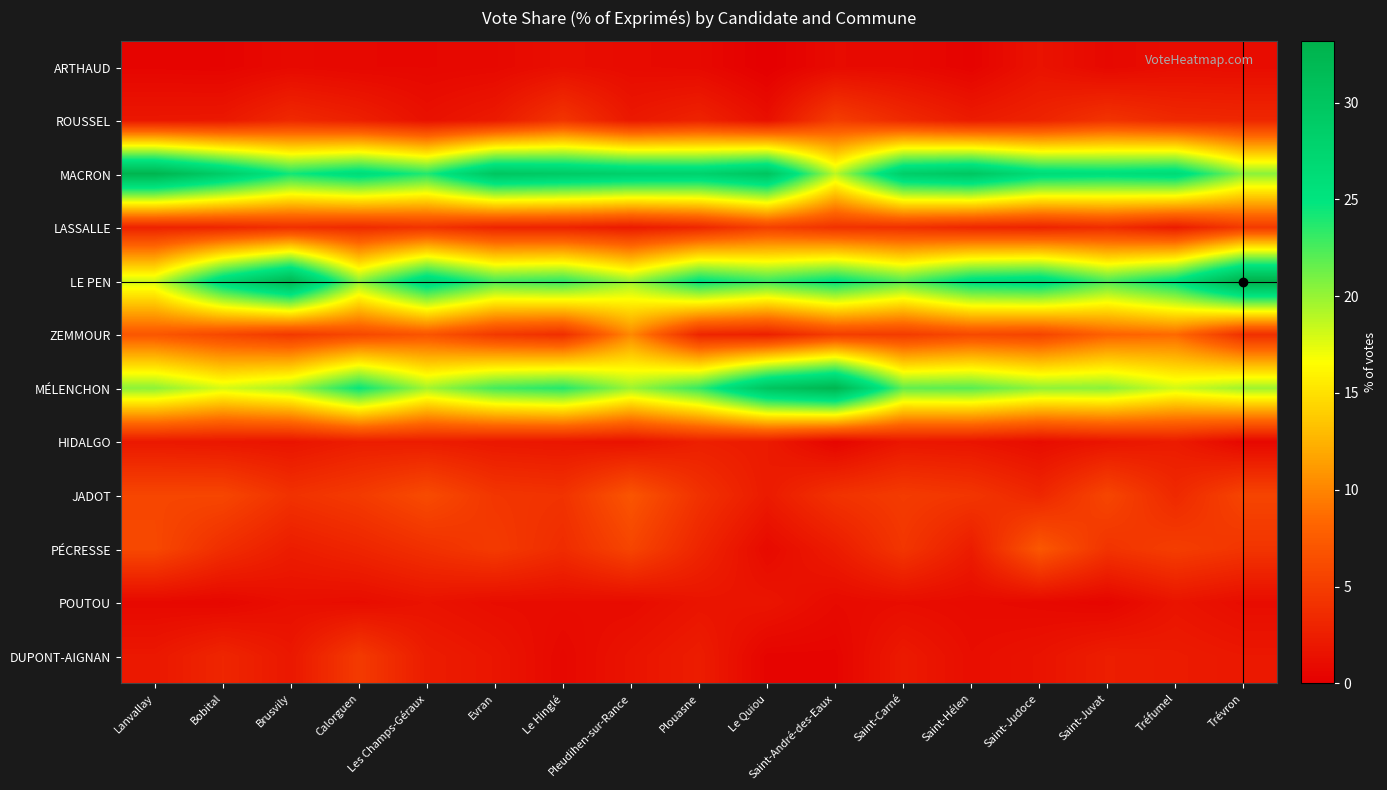

Reading left to right, extract all data points from this chart.

ARTHAUD: Lanvallay=0.4	Bobital=0.4	Brusvily=0.8	Calorguen=0.7	Les Champs-Géraux=0.6	Evran=0.8	Le Hinglé=1.3	Pleudihen-sur-Rance=1.0	Plouasne=0.8	Le Quiou=0.0	Saint-André-des-Eaux=0.9	Saint-Carné=0.9	Saint-Hélen=0.3	Saint-Judoce=1.6	Saint-Juvat=0.7	Tréfumel=1.1	Trévron=1.1
ROUSSEL: Lanvallay=1.9	Bobital=2.0	Brusvily=3.4	Calorguen=2.6	Les Champs-Géraux=1.4	Evran=2.2	Le Hinglé=4.3	Pleudihen-sur-Rance=2.0	Plouasne=2.9	Le Quiou=1.3	Saint-André-des-Eaux=5.0	Saint-Carné=3.4	Saint-Hélen=2.3	Saint-Judoce=2.9	Saint-Juvat=4.2	Tréfumel=3.4	Trévron=3.3
MACRON: Lanvallay=32.7	Bobital=28.8	Brusvily=24.3	Calorguen=26.2	Les Champs-Géraux=23.8	Evran=29.9	Le Hinglé=29.2	Pleudihen-sur-Rance=28.3	Plouasne=27.9	Le Quiou=30.1	Saint-André-des-Eaux=18.8	Saint-Carné=28.6	Saint-Hélen=29.8	Saint-Judoce=26.3	Saint-Juvat=25.9	Tréfumel=26.6	Trévron=20.4
LASSALLE: Lanvallay=2.8	Bobital=3.1	Brusvily=3.9	Calorguen=3.5	Les Champs-Géraux=4.3	Evran=3.0	Le Hinglé=2.9	Pleudihen-sur-Rance=2.2	Plouasne=3.2	Le Quiou=5.3	Saint-André-des-Eaux=4.1	Saint-Carné=4.0	Saint-Hélen=3.2	Saint-Judoce=2.9	Saint-Juvat=3.7	Tréfumel=2.3	Trévron=4.8
LE PEN: Lanvallay=18.1	Bobital=26.8	Brusvily=32.0	Calorguen=20.3	Les Champs-Géraux=27.1	Evran=22.6	Le Hinglé=23.4	Pleudihen-sur-Rance=19.8	Plouasne=25.1	Le Quiou=23.0	Saint-André-des-Eaux=25.2	Saint-Carné=22.1	Saint-Hélen=25.8	Saint-Judoce=26.6	Saint-Juvat=22.4	Tréfumel=25.4	Trévron=33.2
ZEMMOUR: Lanvallay=7.1	Bobital=5.9	Brusvily=4.6	Calorguen=5.9	Les Champs-Géraux=6.9	Evran=4.7	Le Hinglé=3.8	Pleudihen-sur-Rance=10.2	Plouasne=3.1	Le Quiou=2.7	Saint-André-des-Eaux=5.0	Saint-Carné=4.9	Saint-Hélen=6.0	Saint-Judoce=5.6	Saint-Juvat=8.0	Tréfumel=8.5	Trévron=3.9
MÉLENCHON: Lanvallay=20.3	Bobital=17.9	Brusvily=19.5	Calorguen=24.7	Les Champs-Géraux=19.5	Evran=22.7	Le Hinglé=23.7	Pleudihen-sur-Rance=19.8	Plouasne=23.2	Le Quiou=30.1	Saint-André-des-Eaux=32.6	Saint-Carné=21.7	Saint-Hélen=22.0	Saint-Judoce=20.2	Saint-Juvat=20.4	Tréfumel=18.1	Trévron=19.7
HIDALGO: Lanvallay=2.1	Bobital=1.9	Brusvily=1.7	Calorguen=2.4	Les Champs-Géraux=2.4	Evran=2.0	Le Hinglé=1.8	Pleudihen-sur-Rance=1.5	Plouasne=2.6	Le Quiou=2.2	Saint-André-des-Eaux=0.5	Saint-Carné=1.9	Saint-Hélen=1.7	Saint-Judoce=1.1	Saint-Juvat=1.7	Tréfumel=2.3	Trévron=0.7
JADOT: Lanvallay=5.7	Bobital=5.8	Brusvily=4.1	Calorguen=4.8	Les Champs-Géraux=6.1	Evran=4.4	Le Hinglé=4.2	Pleudihen-sur-Rance=6.9	Plouasne=4.1	Le Quiou=2.2	Saint-André-des-Eaux=4.1	Saint-Carné=4.9	Saint-Hélen=4.4	Saint-Judoce=3.2	Saint-Juvat=5.7	Tréfumel=3.4	Trévron=5.6
PÉCRESSE: Lanvallay=5.9	Bobital=3.8	Brusvily=2.4	Calorguen=3.1	Les Champs-Géraux=3.9	Evran=4.8	Le Hinglé=3.6	Pleudihen-sur-Rance=5.7	Plouasne=3.1	Le Quiou=0.9	Saint-André-des-Eaux=2.3	Saint-Carné=4.4	Saint-Hélen=2.4	Saint-Judoce=7.2	Saint-Juvat=4.2	Tréfumel=5.1	Trévron=4.3
POUTOU: Lanvallay=0.8	Bobital=0.6	Brusvily=1.3	Calorguen=1.1	Les Champs-Géraux=1.6	Evran=1.1	Le Hinglé=1.1	Pleudihen-sur-Rance=1.0	Plouasne=1.7	Le Quiou=1.8	Saint-André-des-Eaux=0.9	Saint-Carné=1.1	Saint-Hélen=1.0	Saint-Judoce=0.8	Saint-Juvat=0.5	Tréfumel=1.7	Trévron=1.1
DUPONT-AIGNAN: Lanvallay=2.0	Bobital=3.1	Brusvily=2.0	Calorguen=4.8	Les Champs-Géraux=2.4	Evran=1.8	Le Hinglé=0.7	Pleudihen-sur-Rance=1.6	Plouasne=2.4	Le Quiou=0.4	Saint-André-des-Eaux=0.5	Saint-Carné=2.1	Saint-Hélen=1.2	Saint-Judoce=1.6	Saint-Juvat=2.5	Tréfumel=2.3	Trévron=2.0